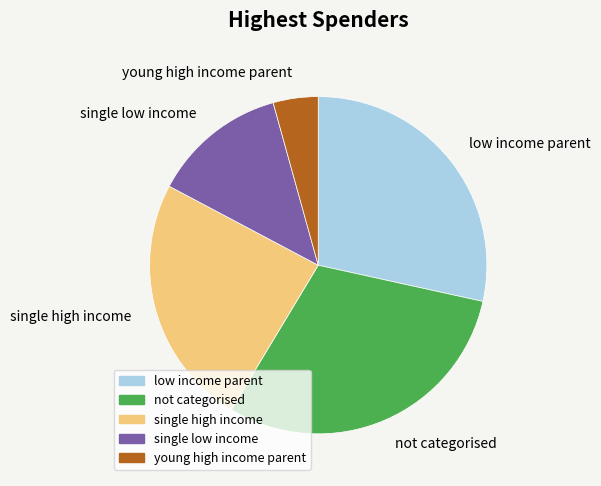

The low income parent slice represents 28% of the pie. True or false?

True